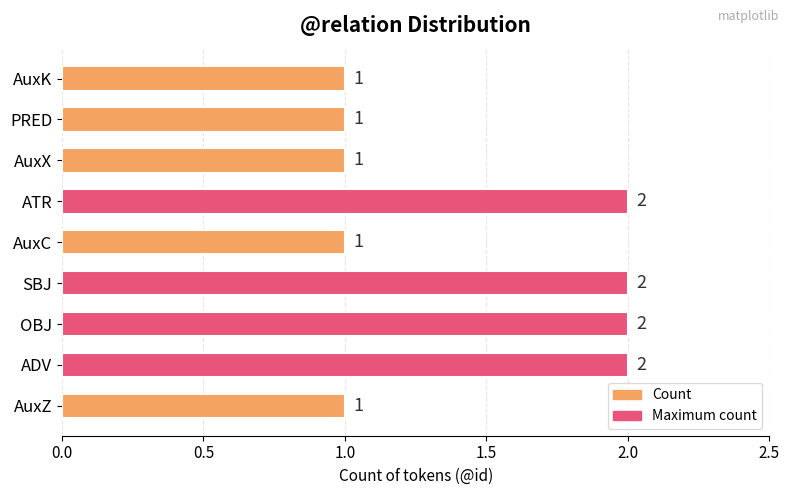

Reading bottom to top, transcribe all the data shown in this chart.

1	2	2	2	1	2	1	1	1